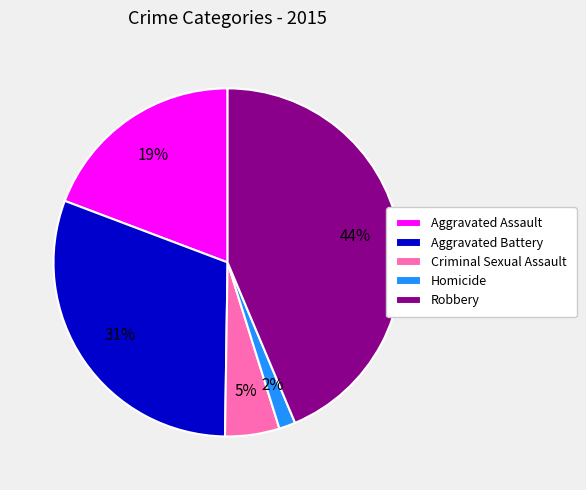

Rank the categories by value from lowest to highest.

Homicide, Criminal Sexual Assault, Aggravated Assault, Aggravated Battery, Robbery